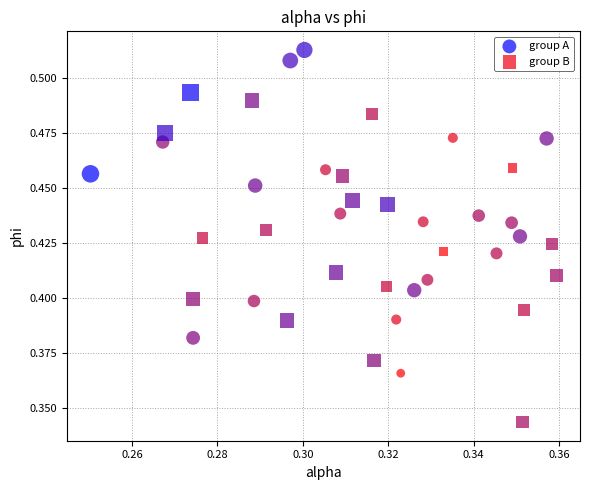

Which series contains the highest Y value?

group A